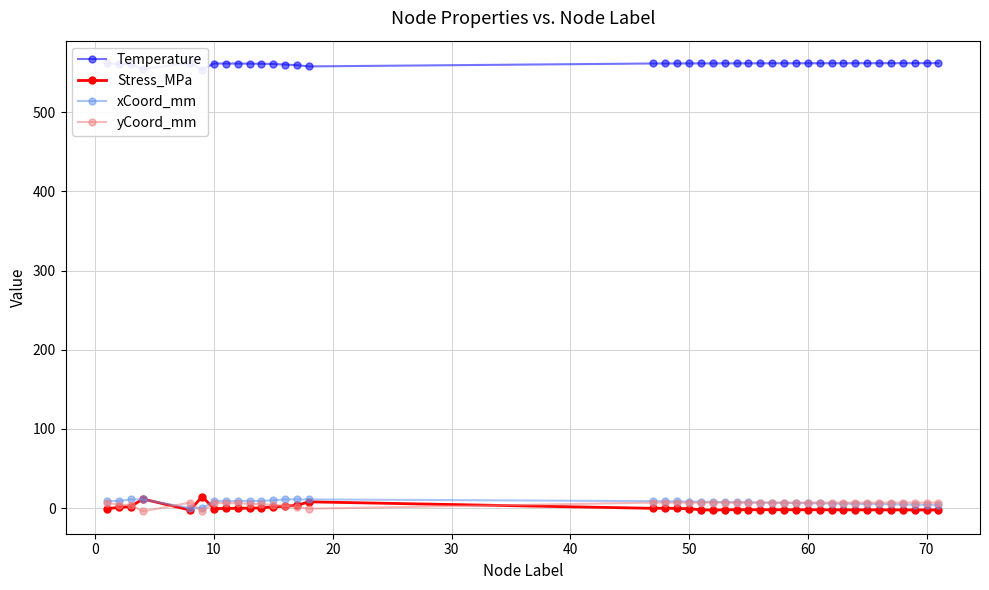

Does the chart have visible grid lines?

Yes